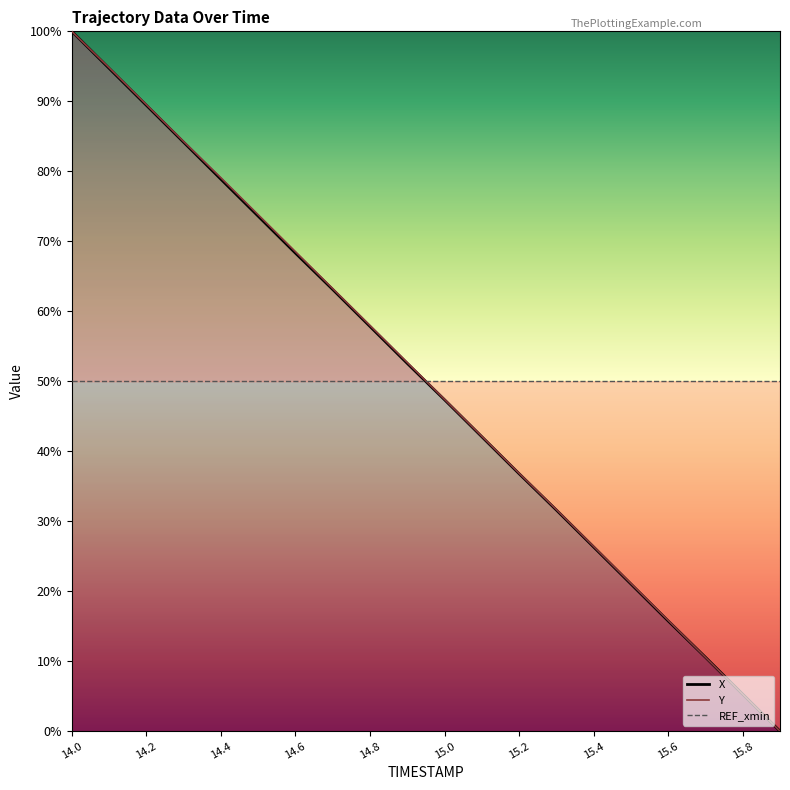

What are all the series names shown in the legend?

X, Y, REF_xmin